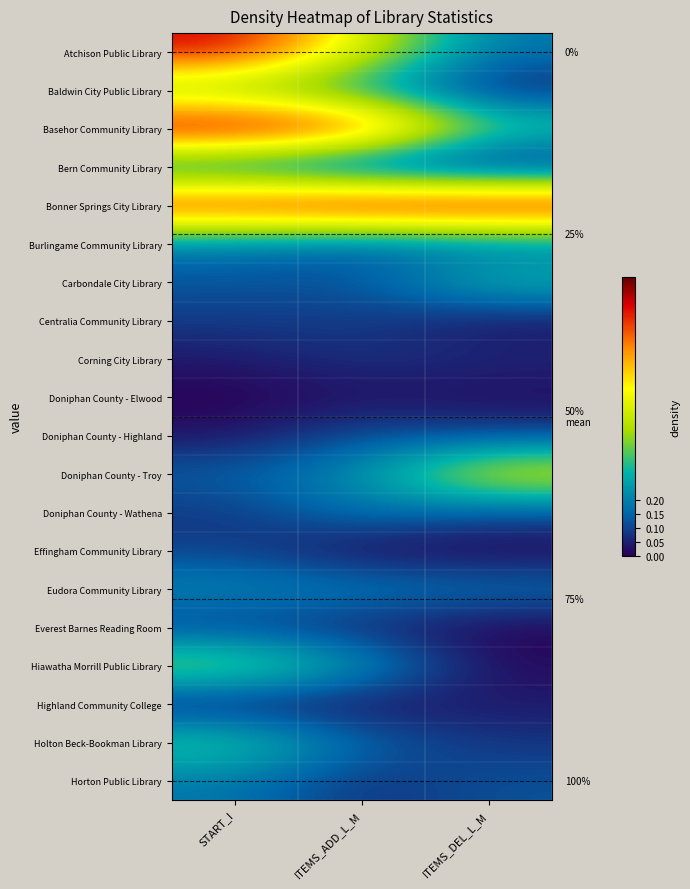

Which has a higher value, ITEMS_ADD_L_M or START_I?

START_I